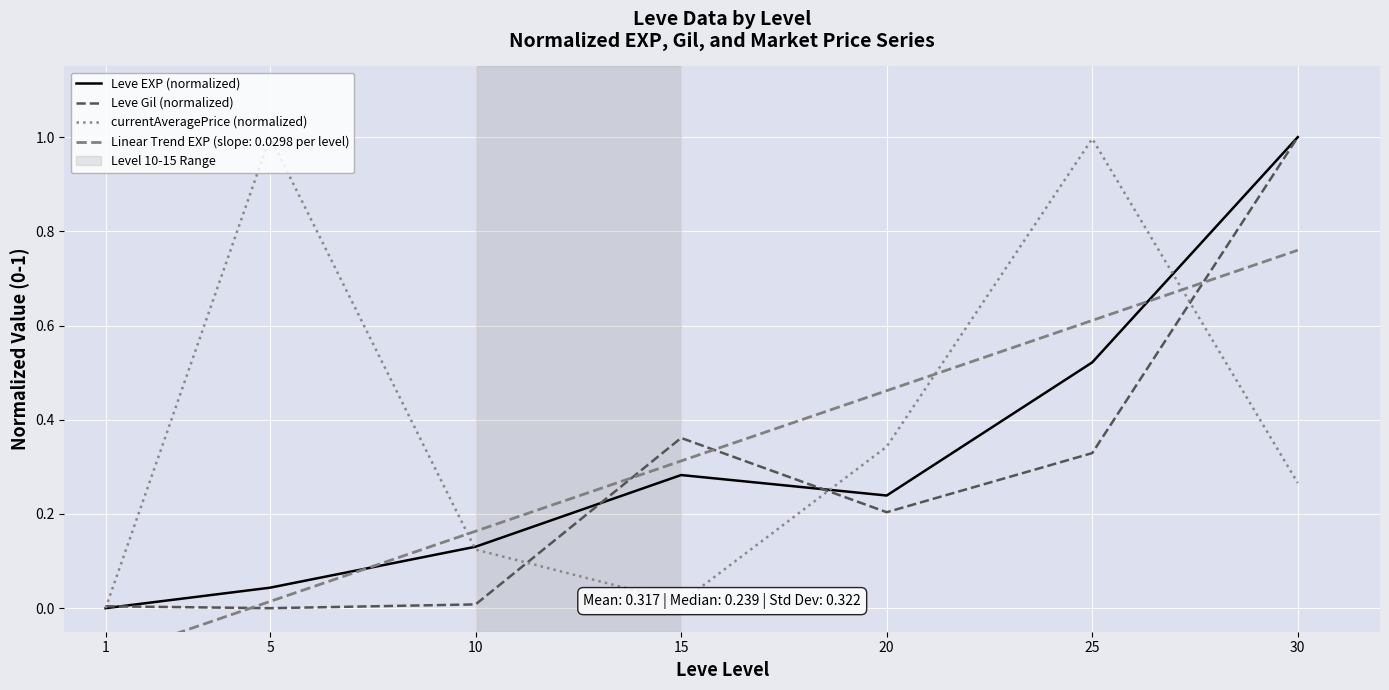

True or false: Leve EXP (normalized) has more than 1 interior local peaks.

False